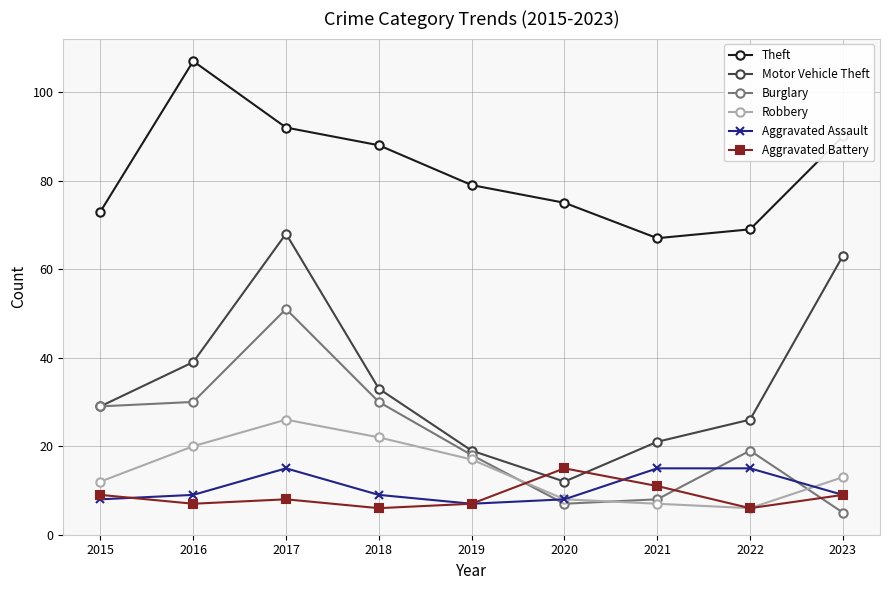

True or false: Robbery has more than 0 interior local peaks.

True